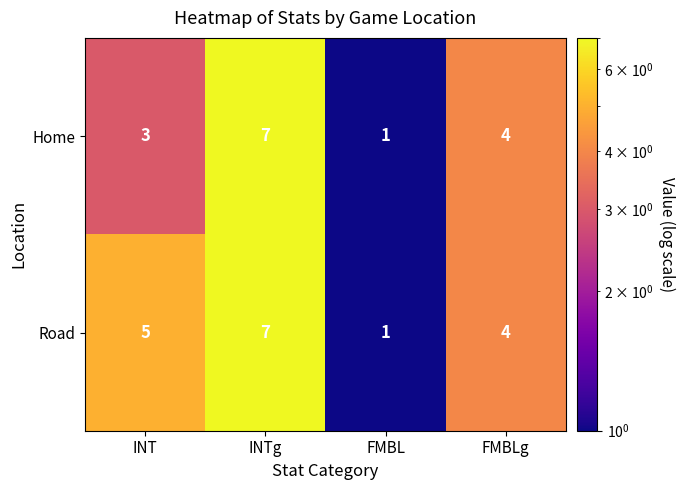

What is the difference between the maximum and minimum values in the Home series?

6